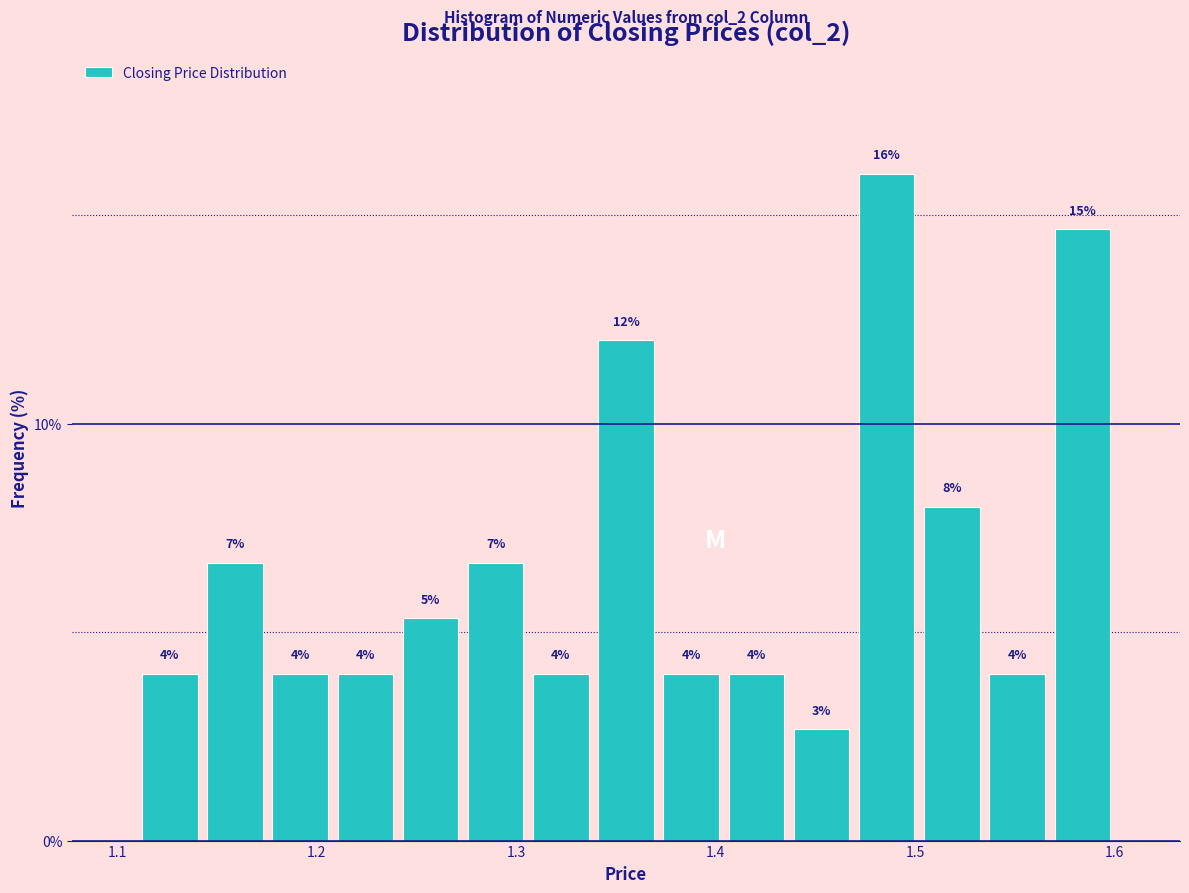

Around what value on the x-axis is the tallest bar? Give the approximate position of its centre, as read against the axis.

1.49